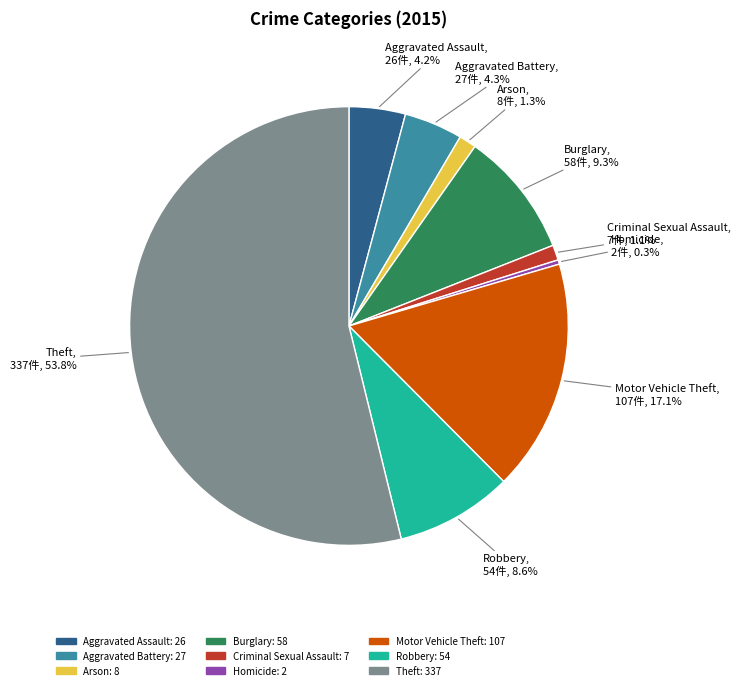

What portion of the pie excludes Robbery?

91.4%